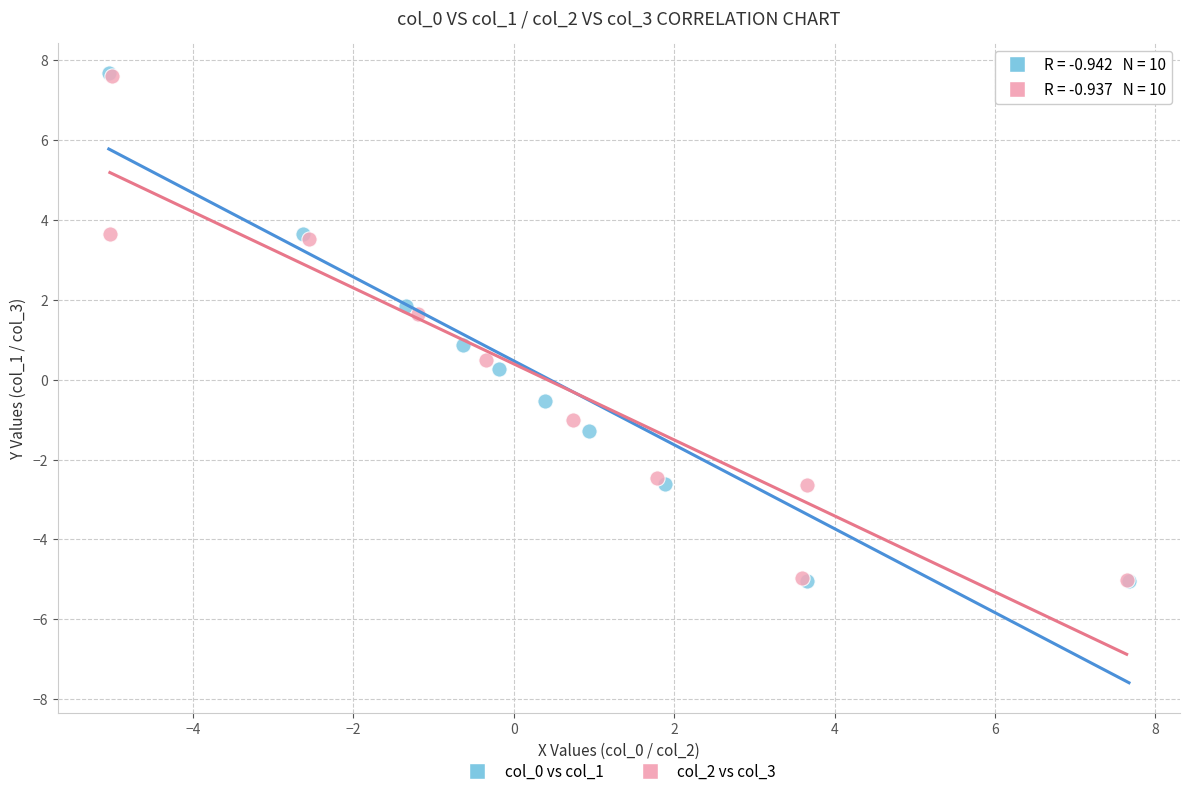

What are all the series names shown in the legend?

col_0 vs col_1, col_2 vs col_3